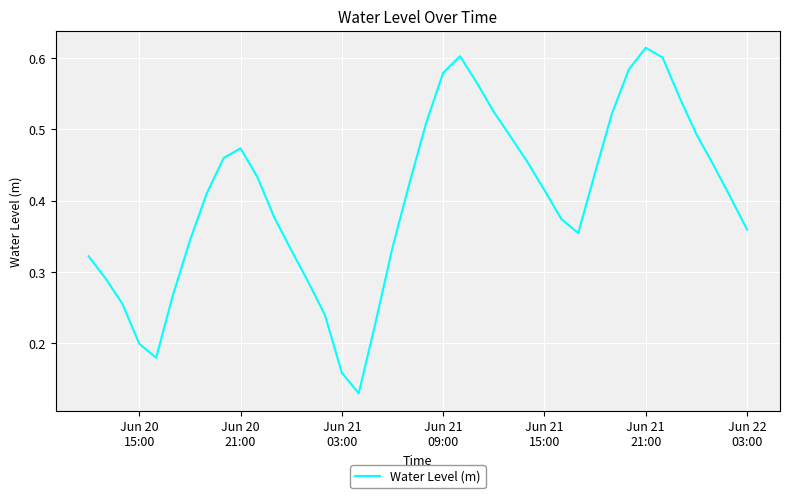

What is the maximum value shown in the chart?

0.6